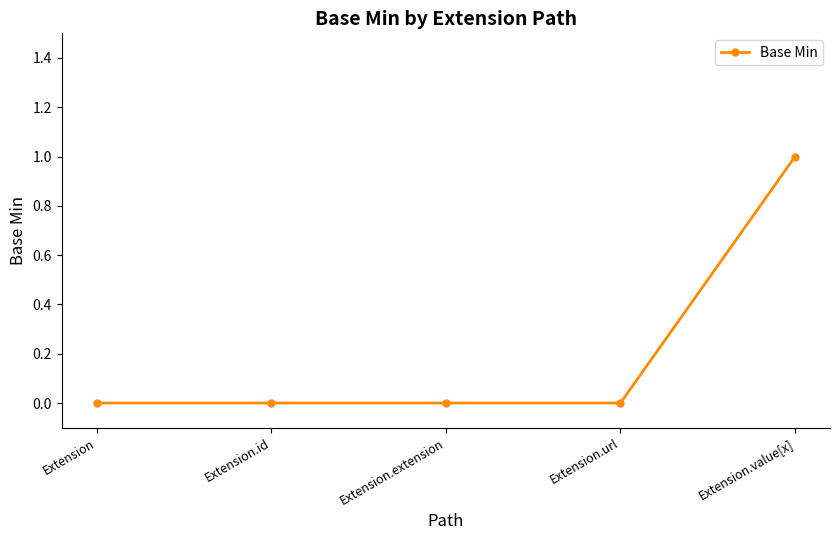

The value at Extension.url is 0. True or false?

True